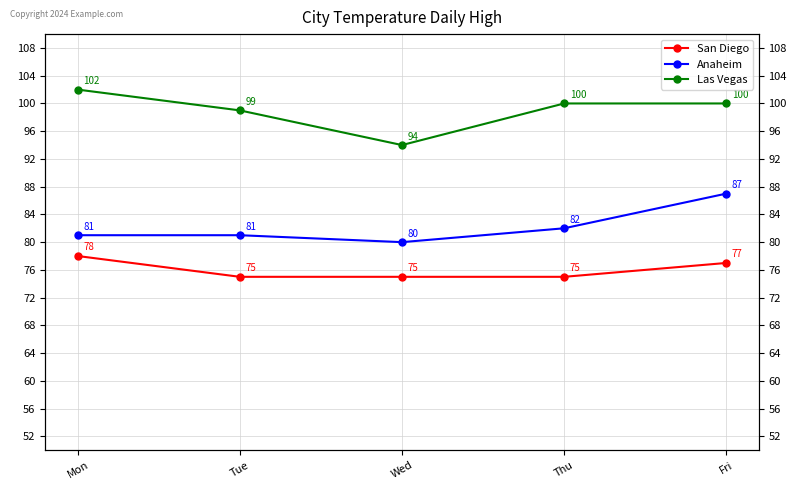

Which series has the largest range (max minus min)?

Las Vegas